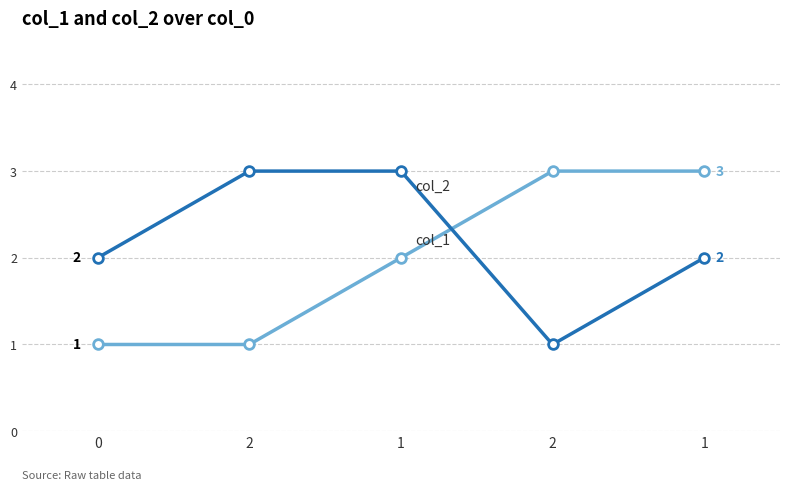

How many series are shown in this chart?

2